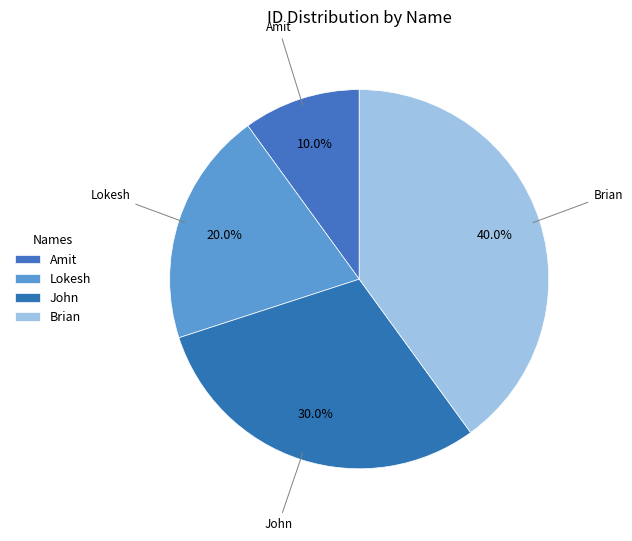

How many segments does this pie chart have?

4